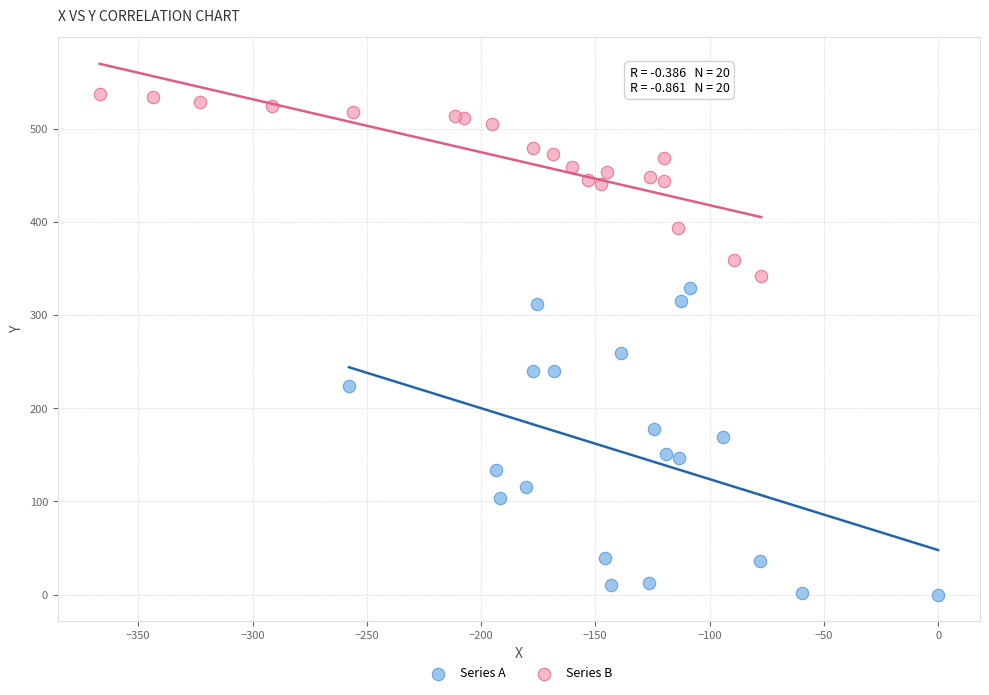

Which series has the widest spread of Y values?

Series A